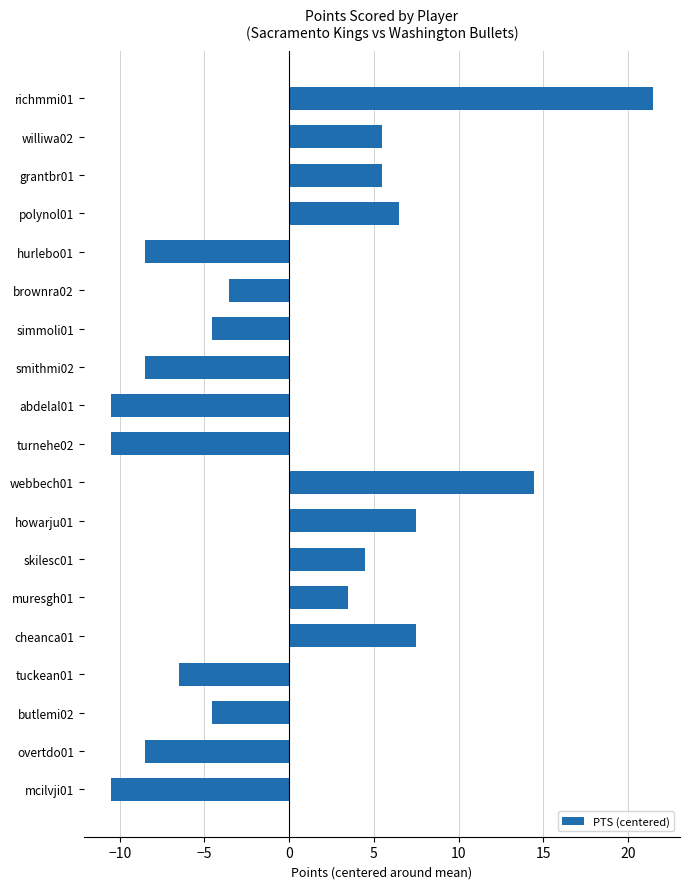

What is the difference between the second highest and minimum values?

25.0